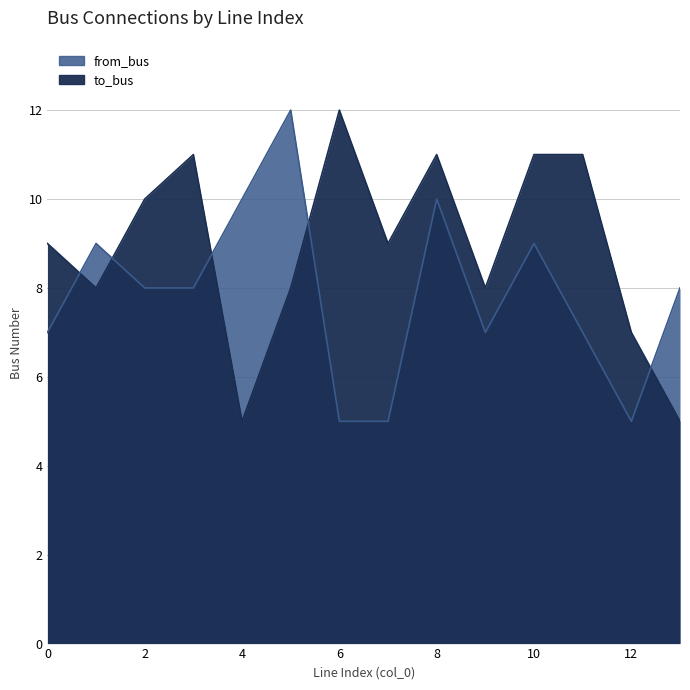

Is it true that from_bus equals 5 at 10?

False